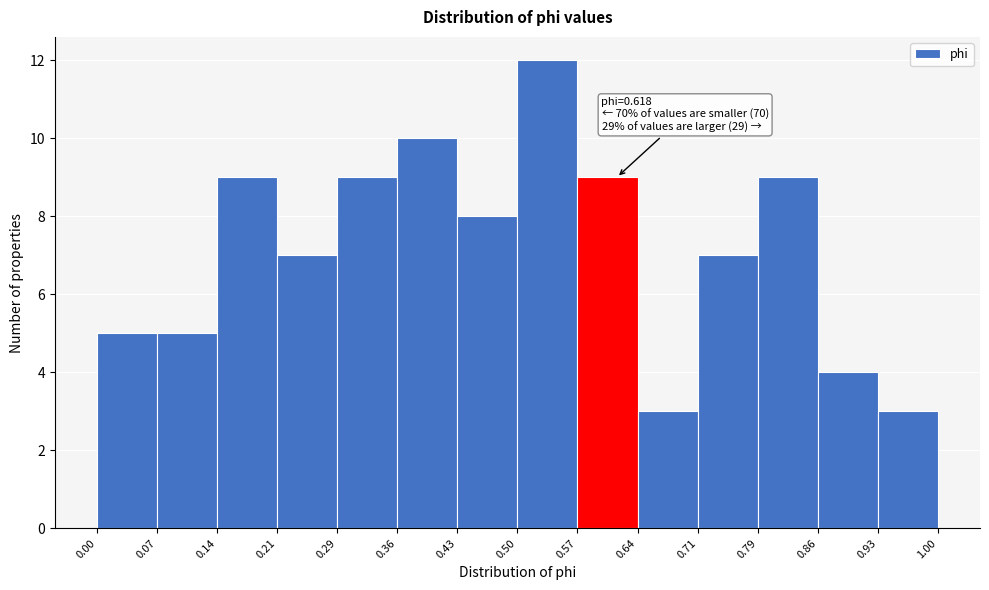

Over which range of the x-axis is the bar tallest?

0.50 to 0.57